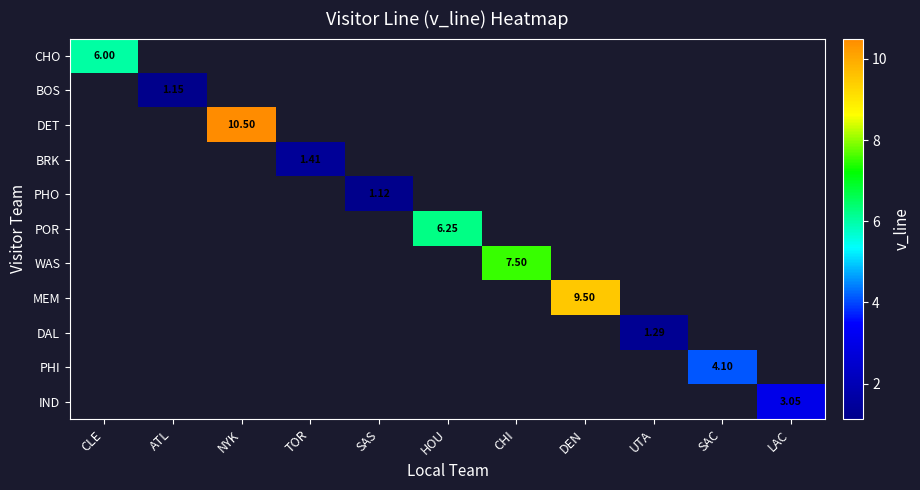

Rank the categories by BOS value from lowest to highest.

CLE, ATL, NYK, TOR, SAS, HOU, CHI, DEN, UTA, SAC, LAC